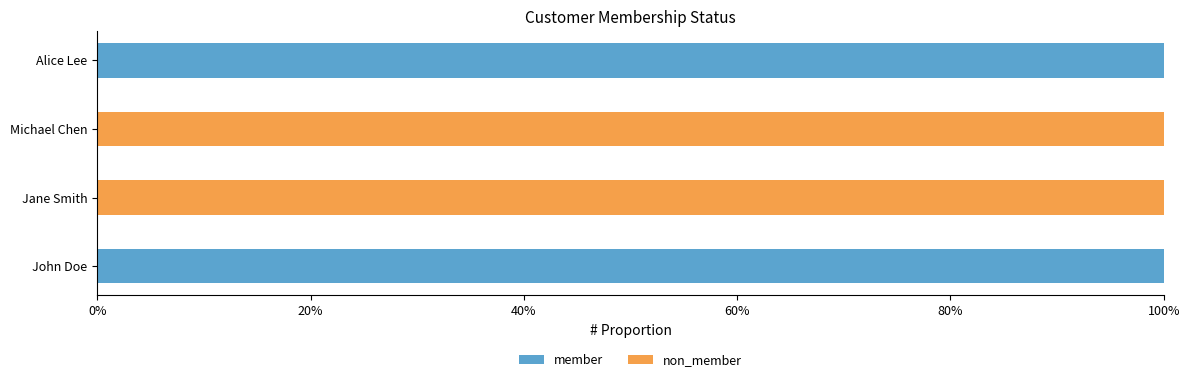

What are all the series names shown in the legend?

member, non_member